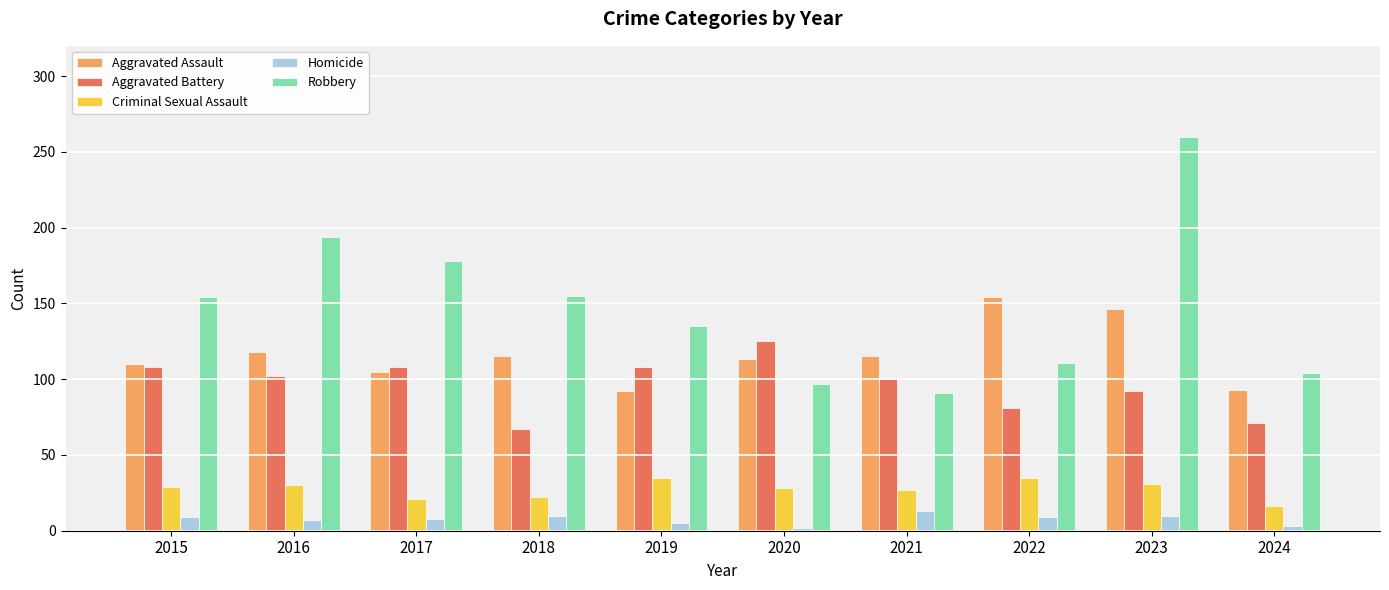

Rank the series by their maximum value, from lowest to highest.

Homicide, Criminal Sexual Assault, Aggravated Battery, Aggravated Assault, Robbery